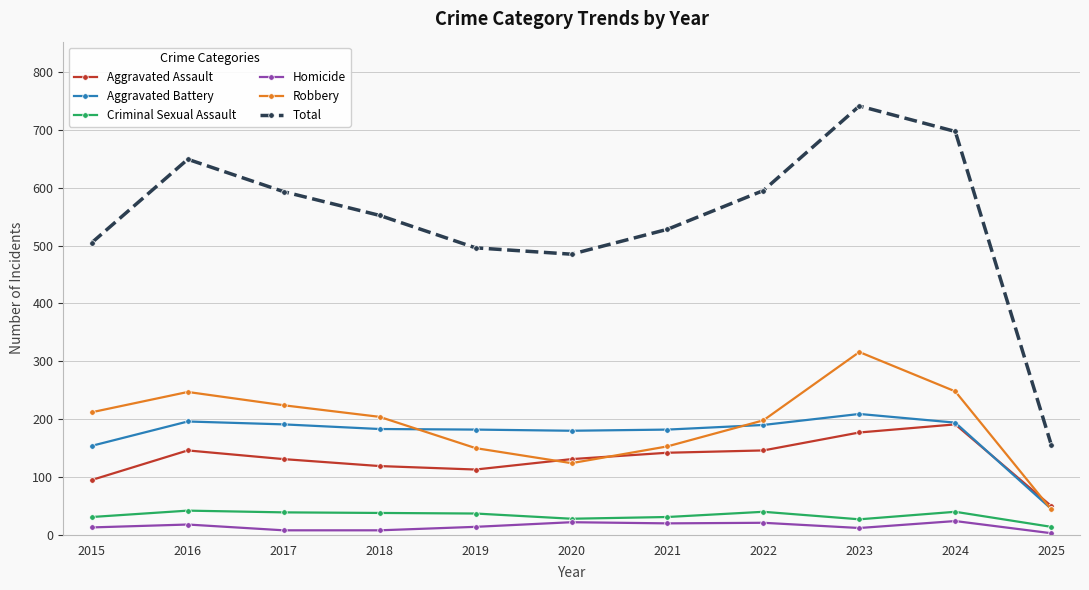

Is the value of Robbery at 2022 greater than the value of Criminal Sexual Assault at 2017?

Yes